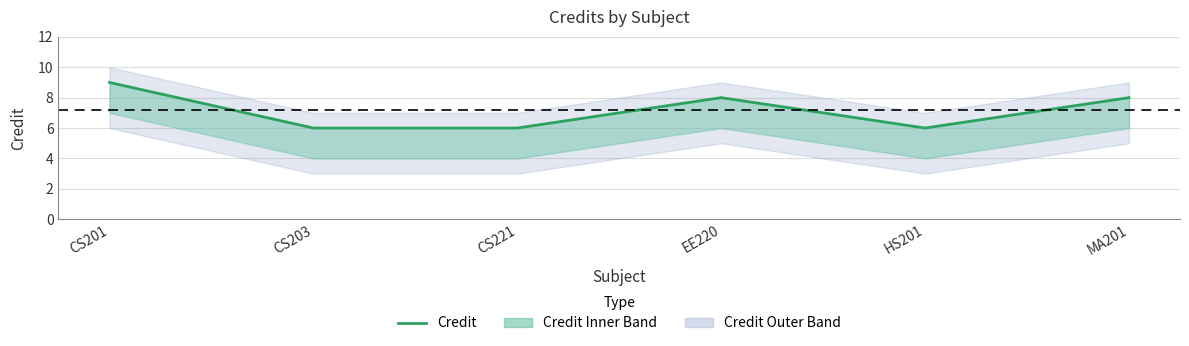

True or false: the data shows 9 at CS201.

True